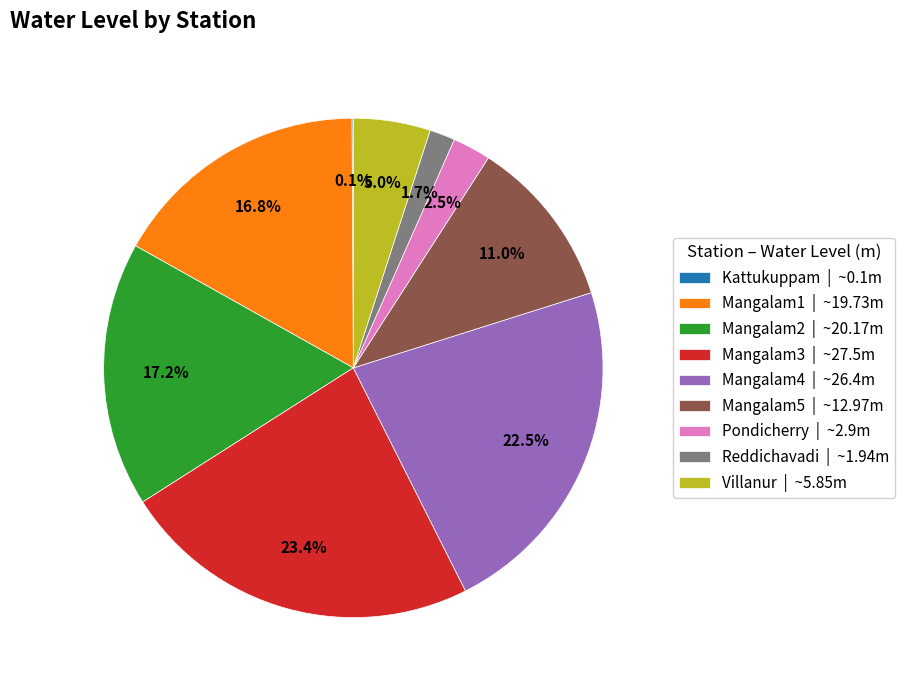

What percentage is NOT represented by Mangalam3 | ~27.5m?

76.6%